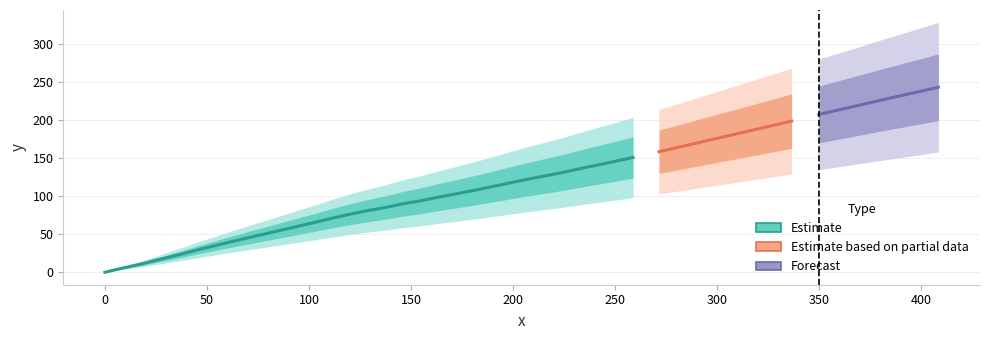

How many positive values does the x series have?

39